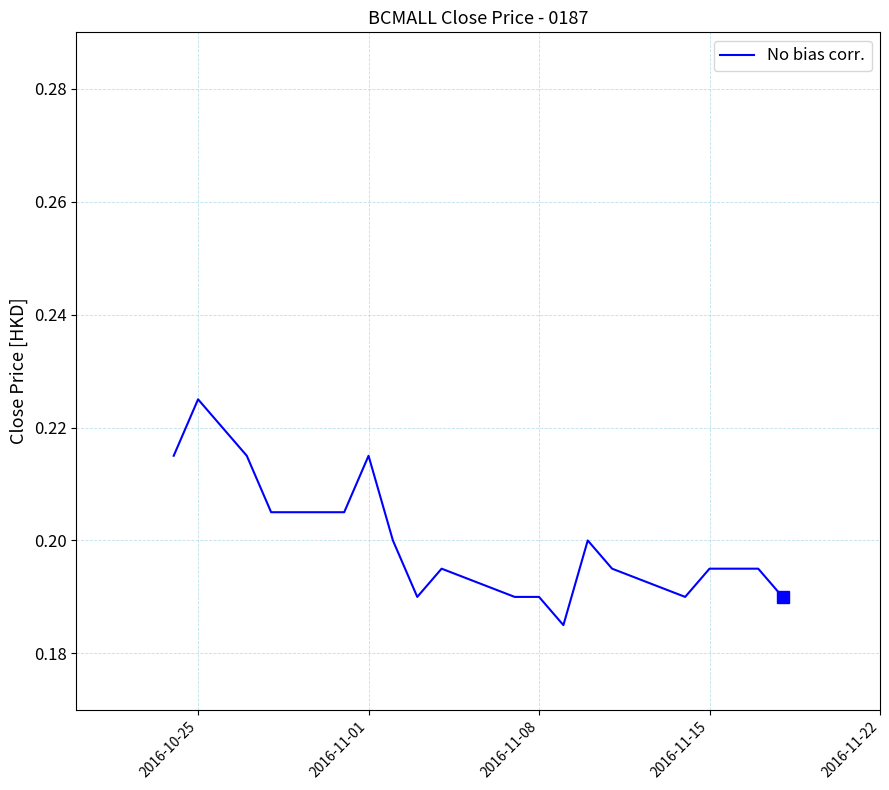

Does the chart display data point markers on the line(s)?

No